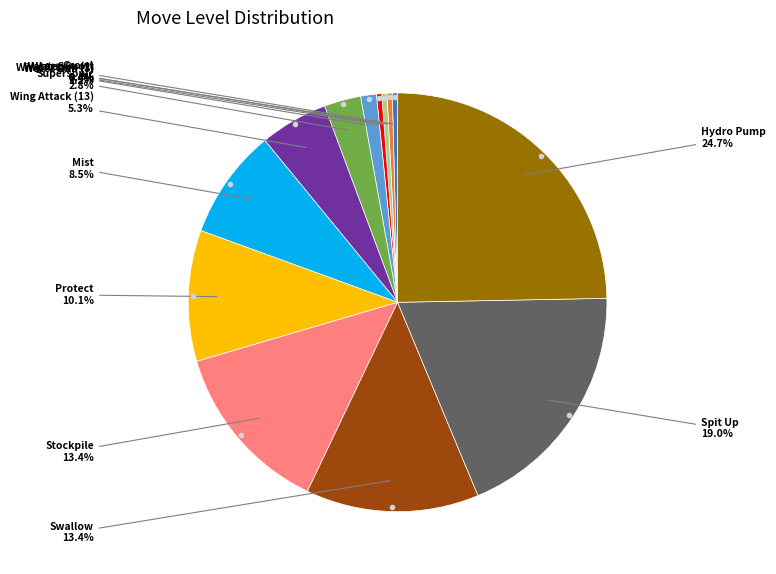

Is there any slice that represents more than half of the pie?

No